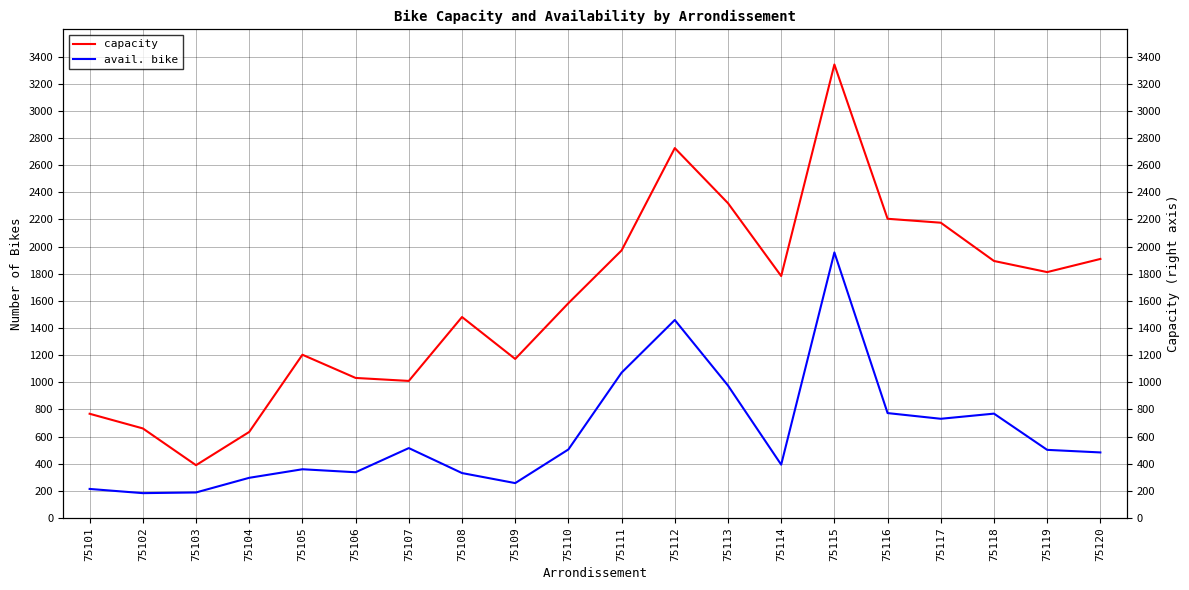

What is the approximate value of capacity at 75114, to the nearest 10?

1780